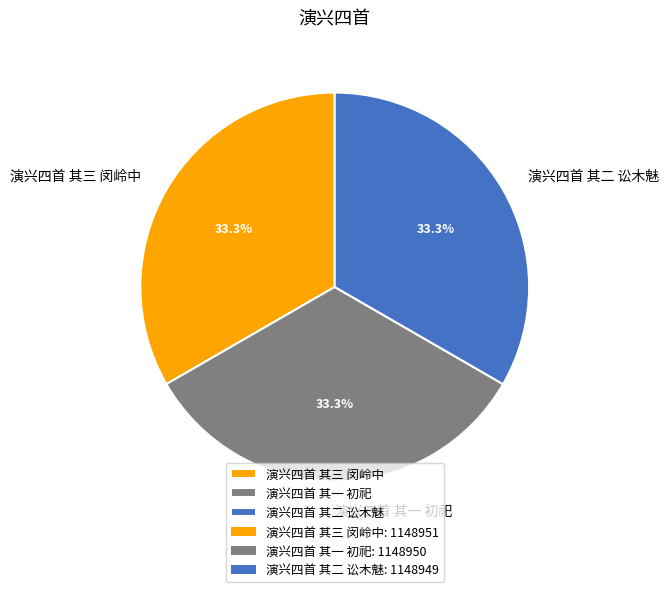

Count the number of slices in the pie.

3